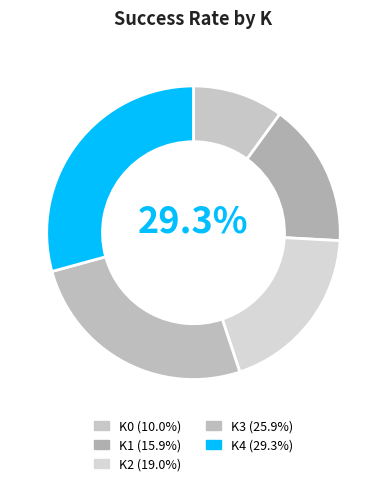

Approximately how many times larger is the value at K2 compared to K3?

0.7